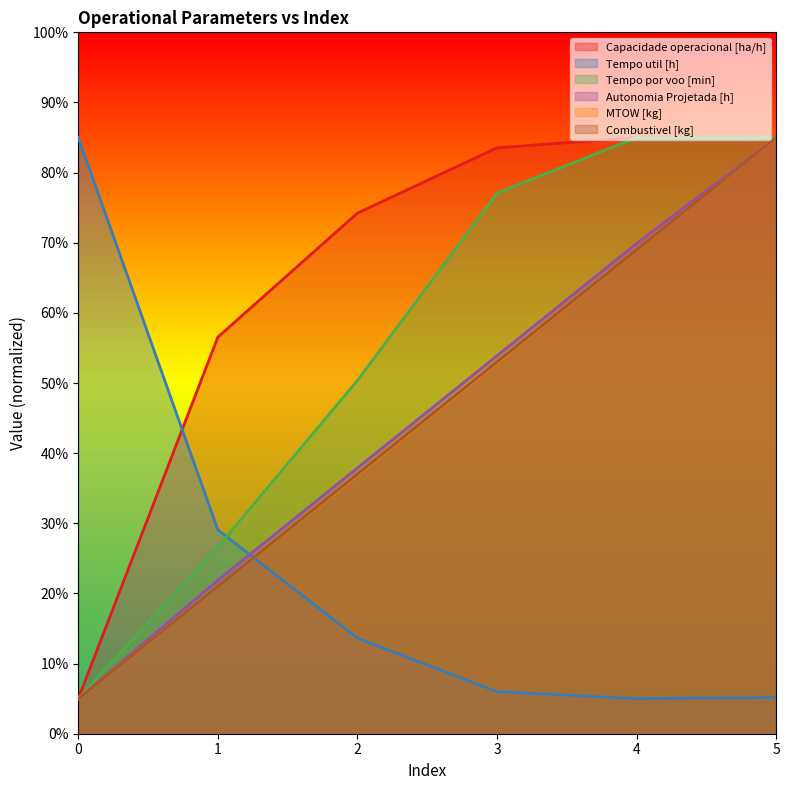

Rank the categories by Combustivel [kg] value from lowest to highest.

0, 1, 2, 3, 4, 5